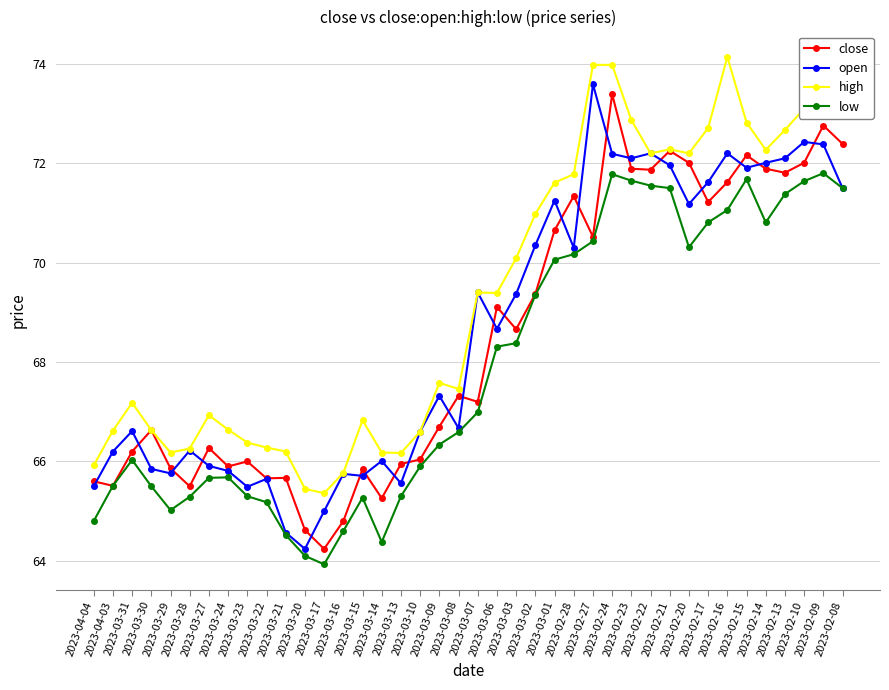

At which category is the sum across all series the highest?

2023-02-24